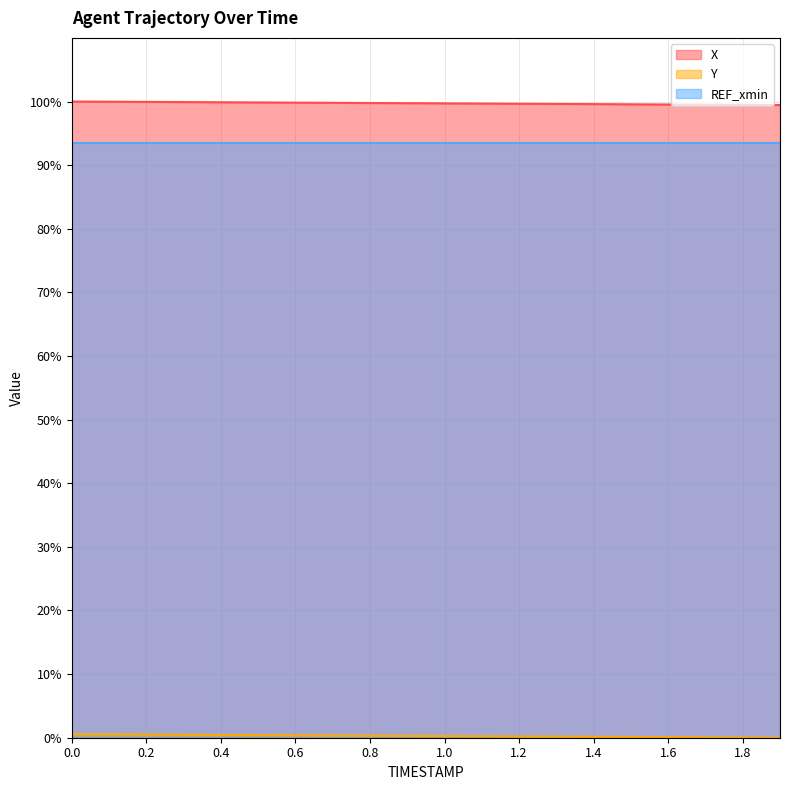

How many values in Y are above zero?

19